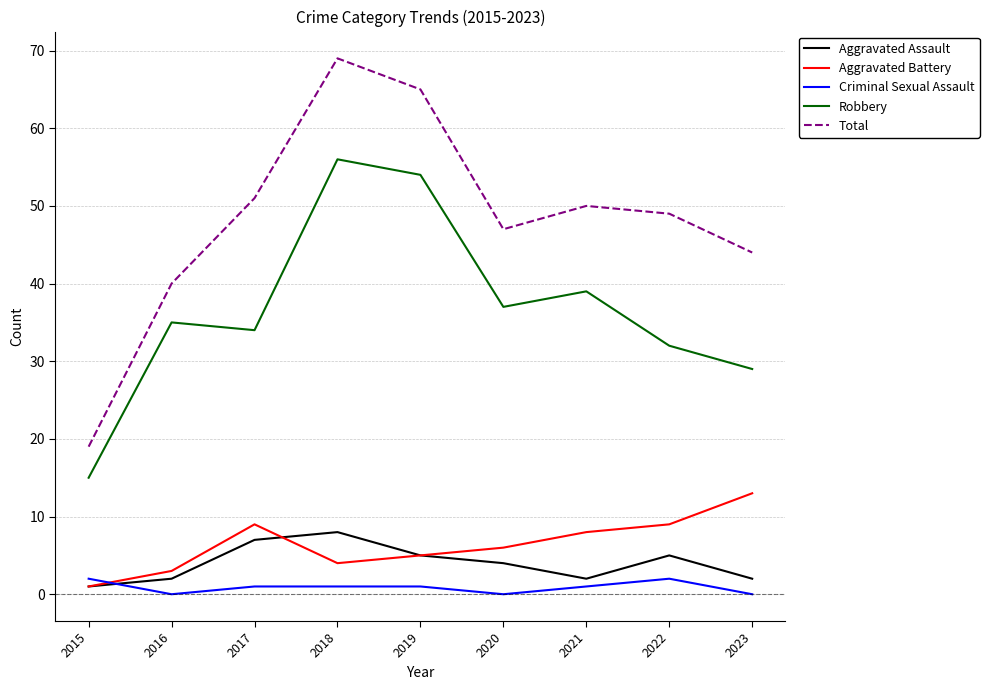

What is the lowest value of the Aggravated Assault series?

1